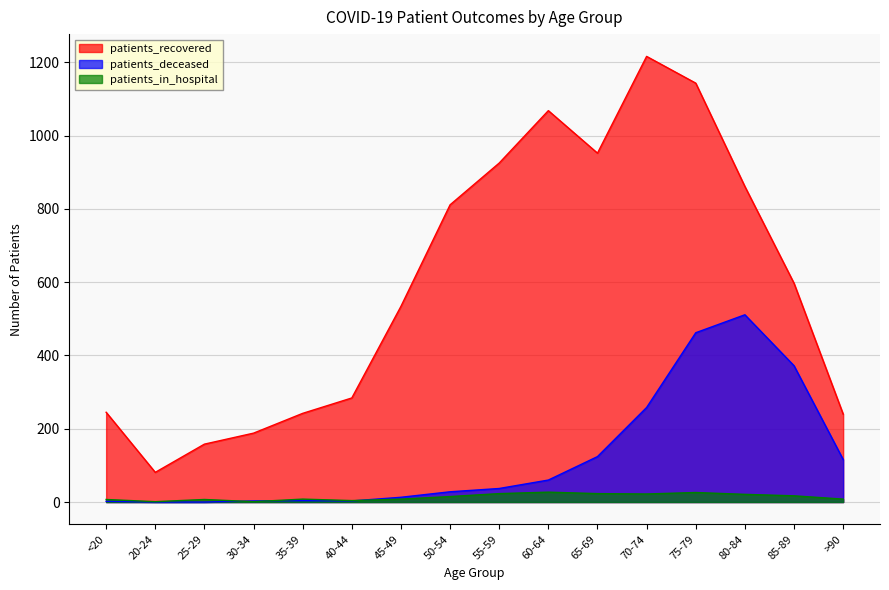

How many interior local valleys does the patients_in_hospital series have?

4